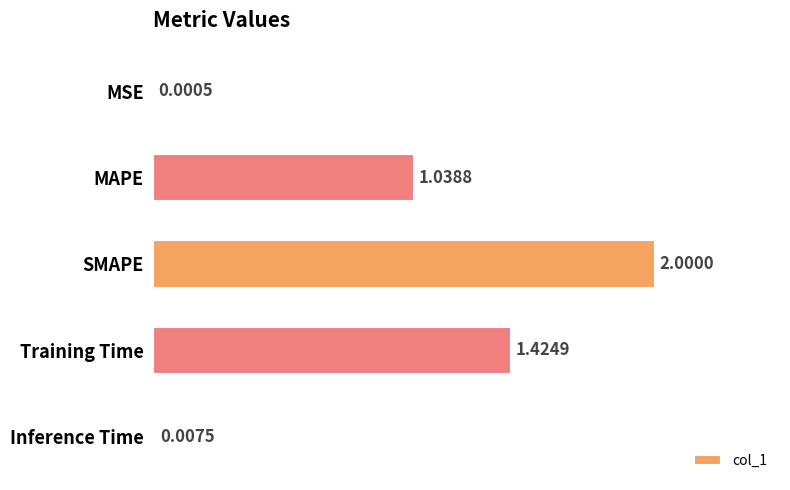

Between Training Time and MSE, which is larger?

Training Time